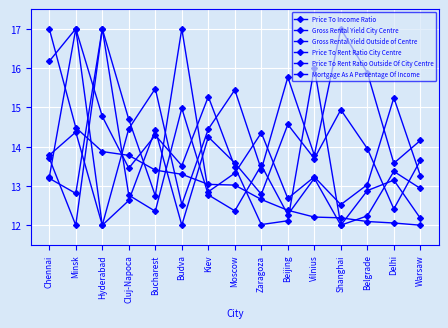

Does the chart display data point markers on the line(s)?

Yes